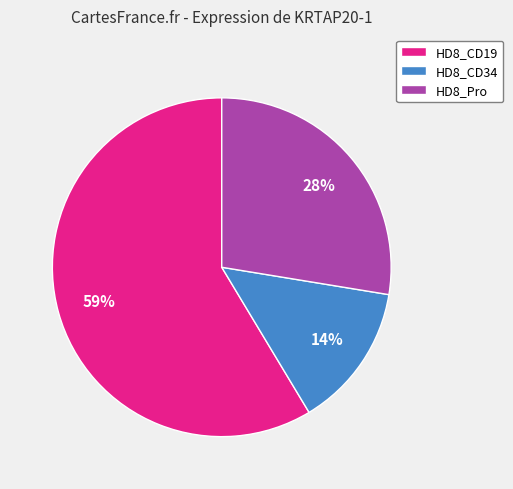

Is it true that HD8_Pro is 35% of the pie?

False